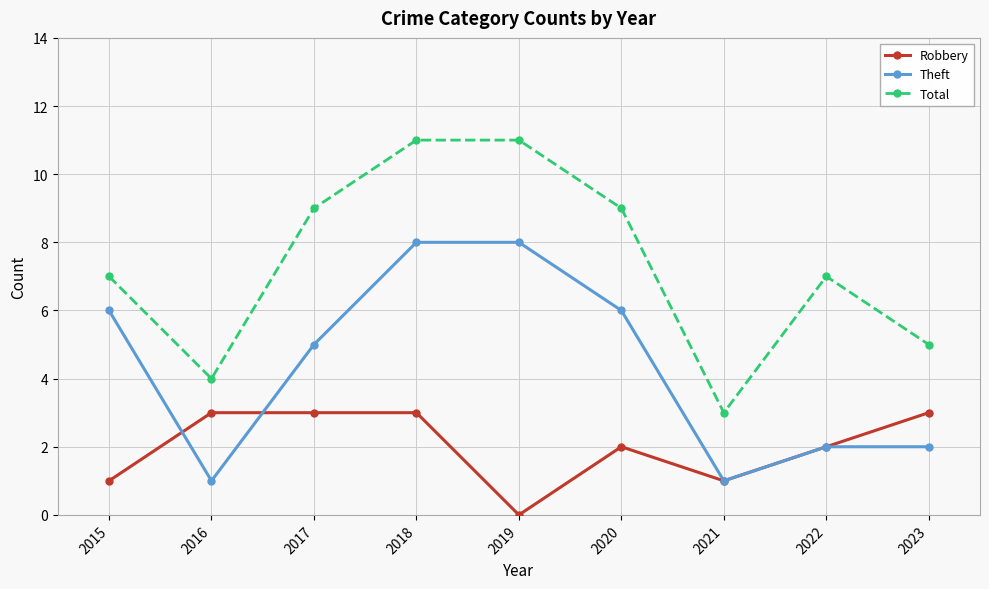

How many lines are shown in the chart?

3